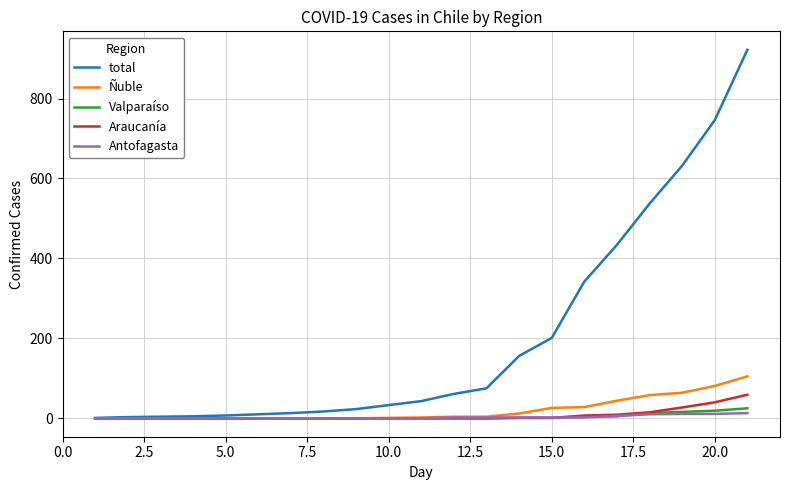

Which series has the largest range (max minus min)?

total